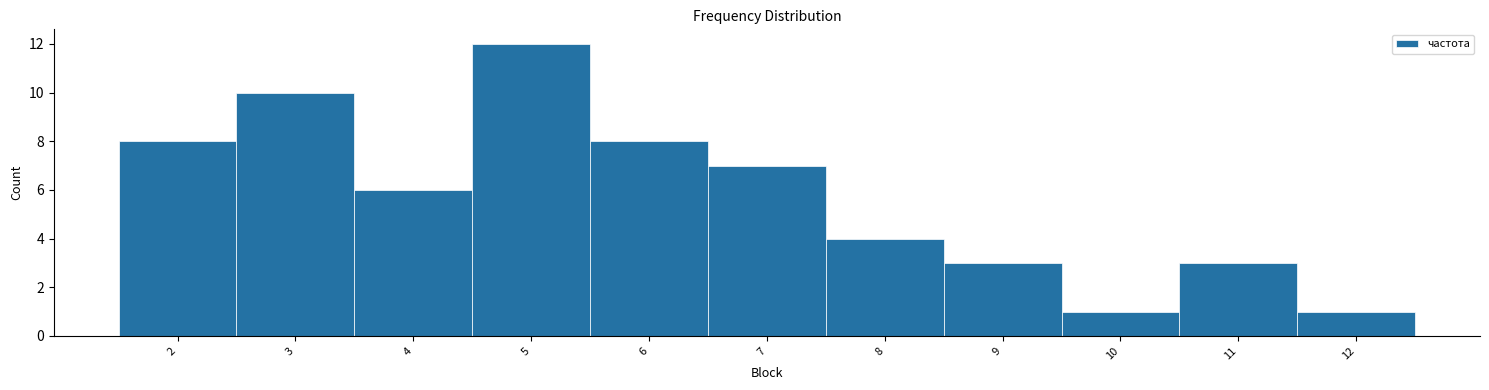

Reading left to right, list every bar in this chart as the range it spans on the x-axis followed by its height. The values are not printed on the chart, so give them approximately, as read against the axis.

1.5 to 2.5: 8
2.5 to 3.5: 10
3.5 to 4.5: 6
4.5 to 5.5: 12
5.5 to 6.5: 8
6.5 to 7.5: 7
7.5 to 8.5: 4
8.5 to 9.5: 3
9.5 to 10.5: 1
10.5 to 11.5: 3
11.5 to 12.5: 1